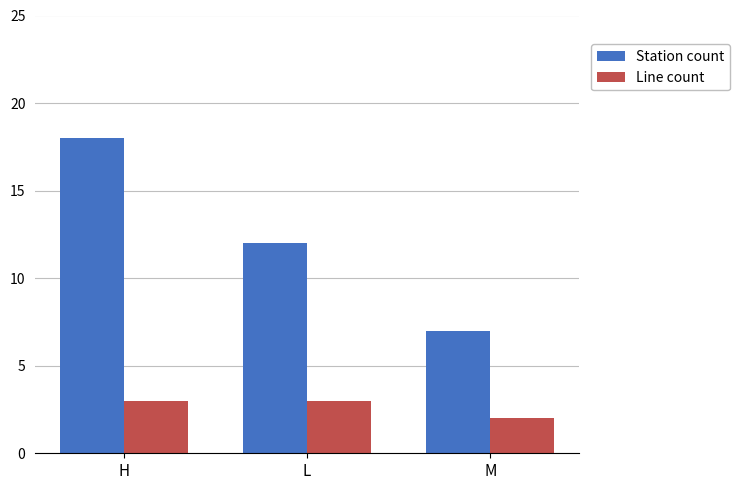

Is the value of Line count at H greater than the value of Station count at H?

No